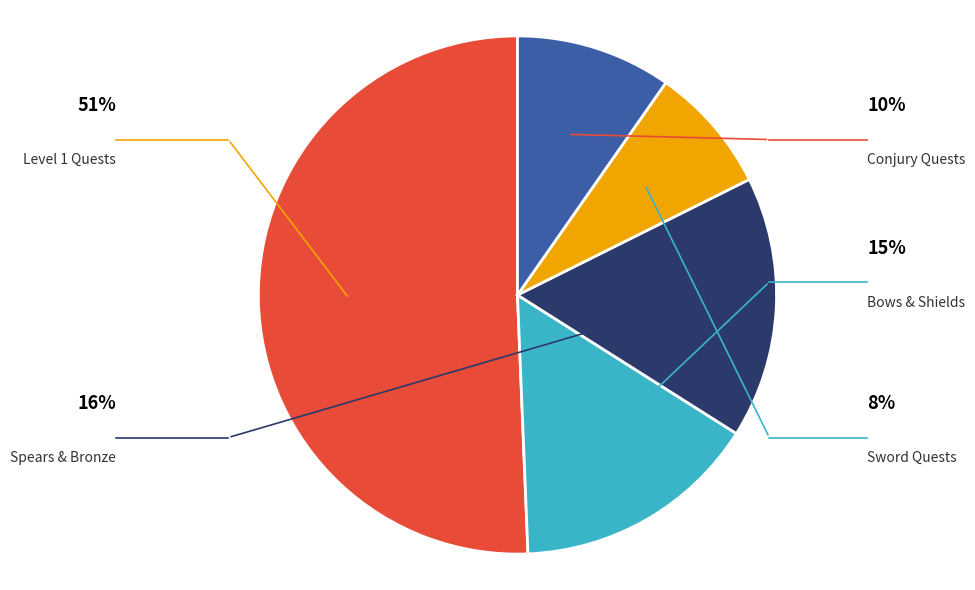

Is there any slice that represents more than half of the pie?

Yes